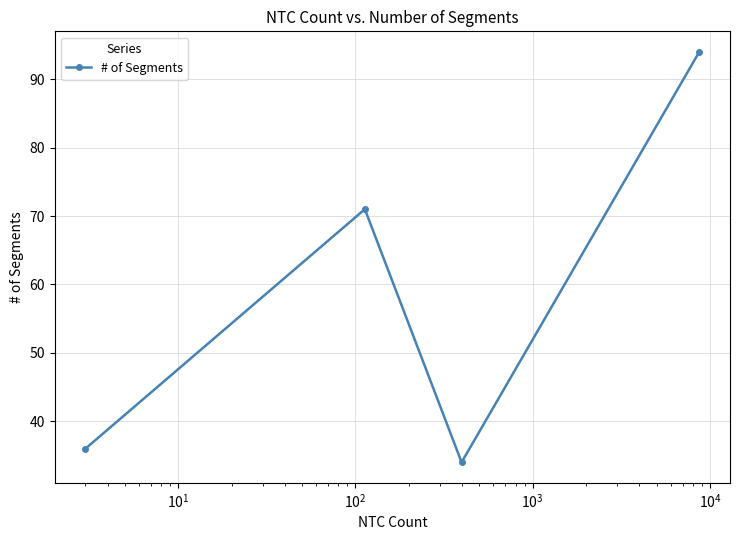

What is the average value?

59